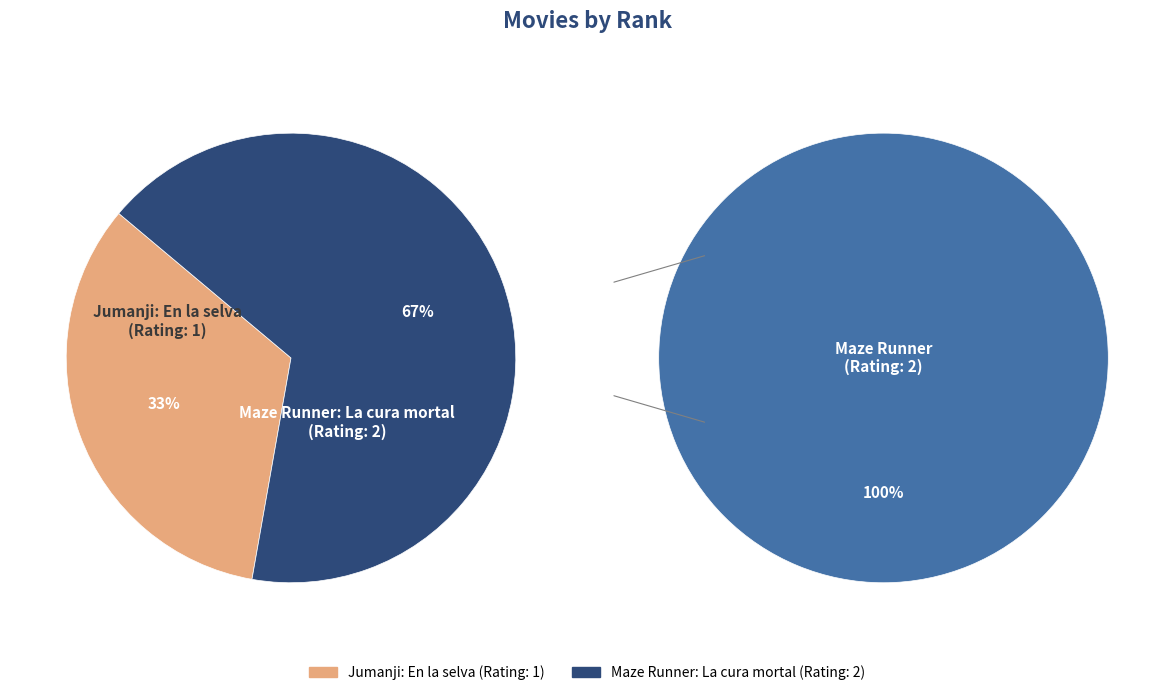

Is the sum of Jumanji: En la selva and Maze Runner: La cura mortal greater than half?

Yes